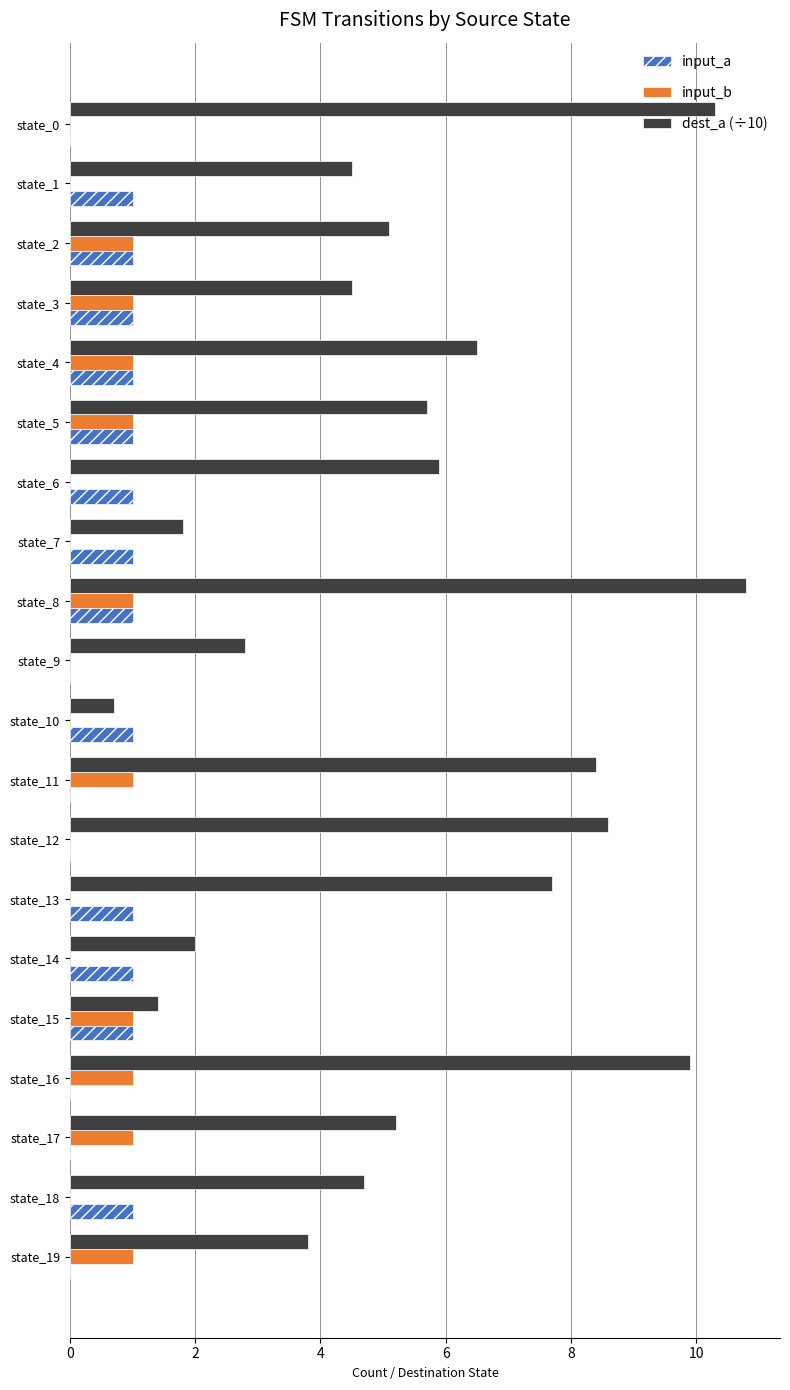

At which category is the sum across all series the highest?

state_8